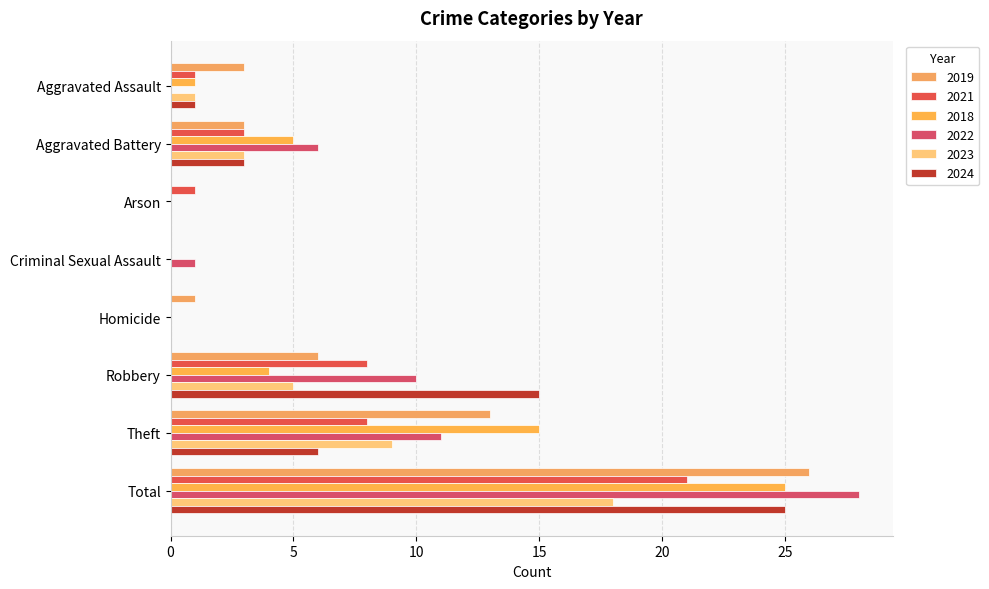

Which category has the highest value across all series?

Total